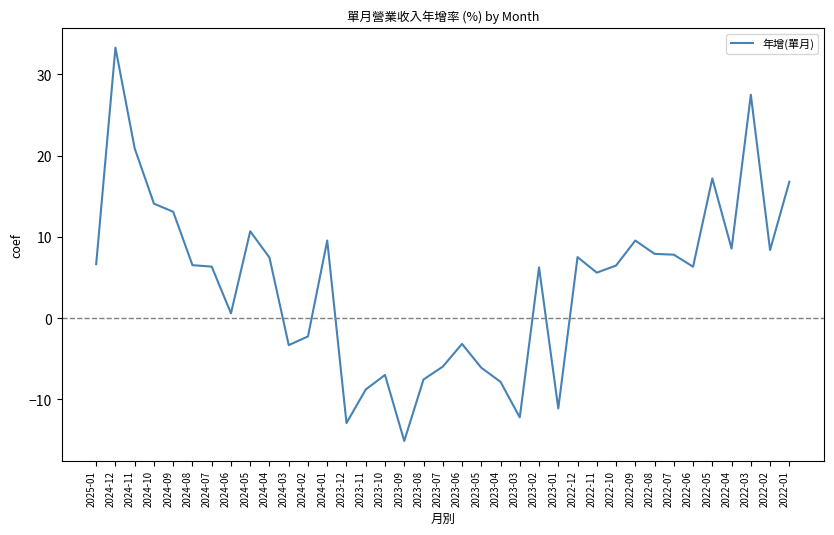

What is the smallest value displayed?

-15.1